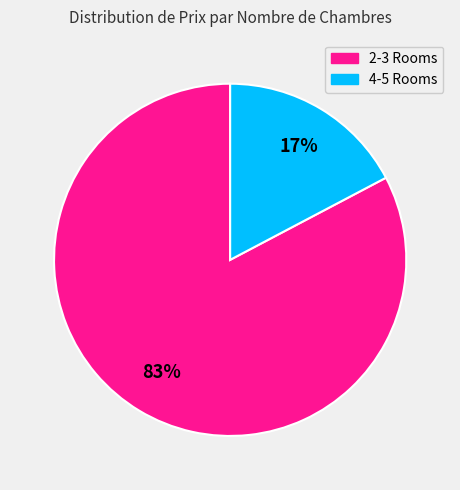

To the nearest percent, what is the average slice percentage?

50%